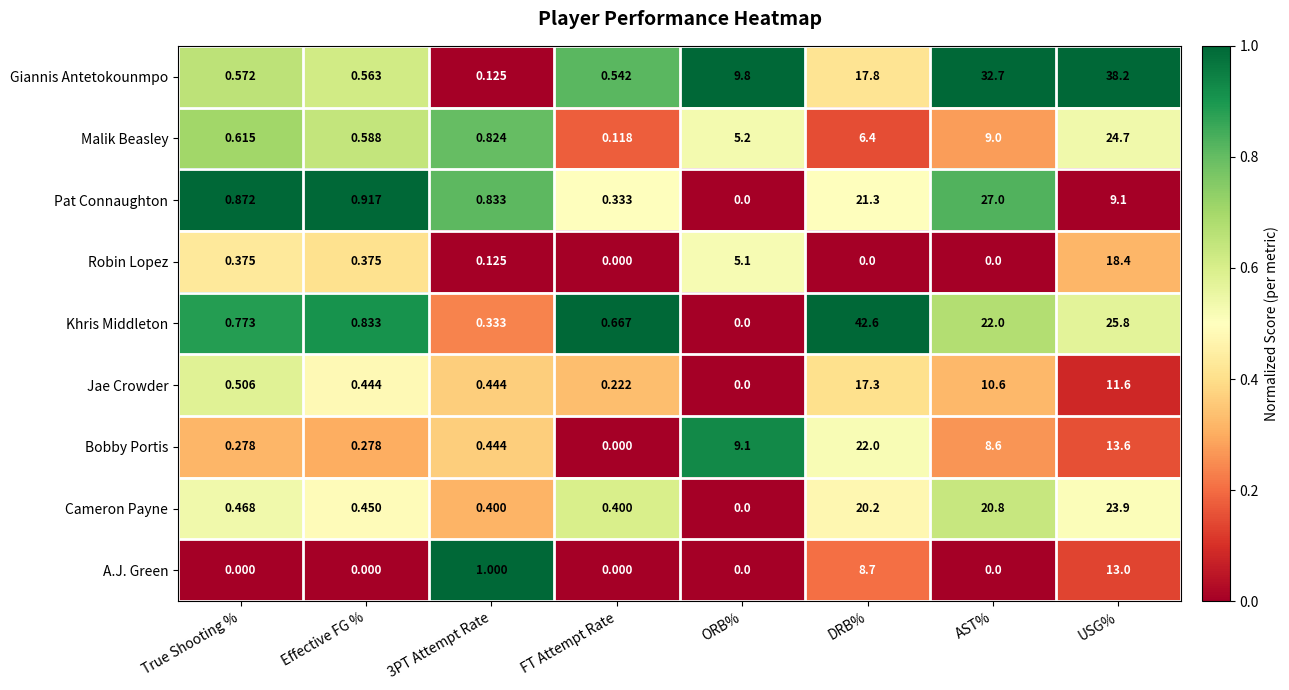

Rank the series by their maximum value, from lowest to highest.

A.J. Green, Jae Crowder, Robin Lopez, Bobby Portis, Cameron Payne, Malik Beasley, Pat Connaughton, Giannis Antetokounmpo, Khris Middleton